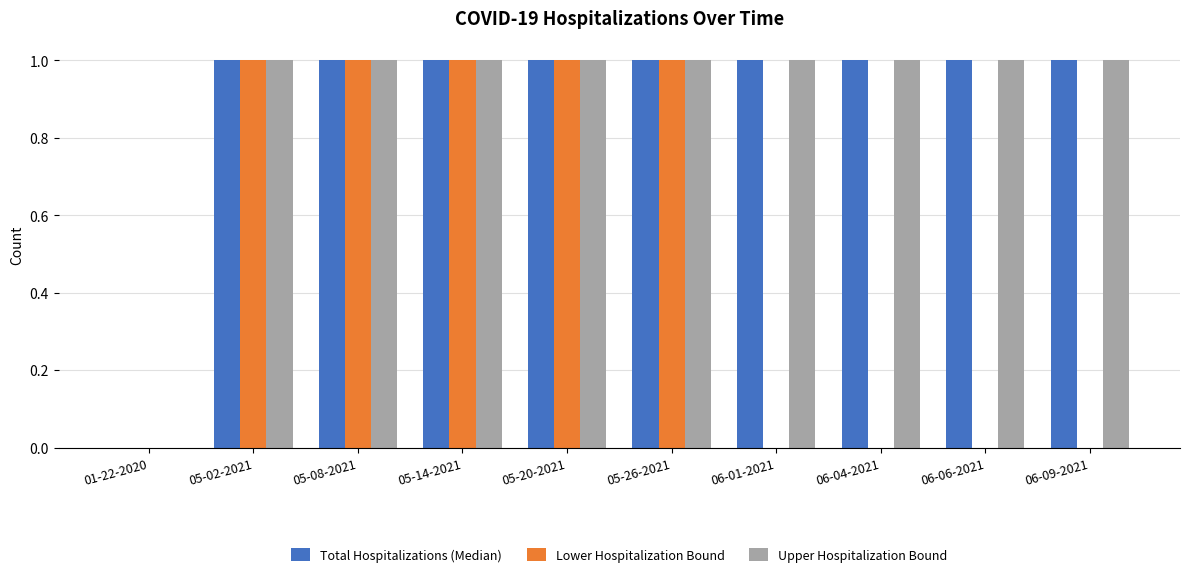

The Total Hospitalizations (Median) series shows 1 at 05-02-2021. True or false?

True